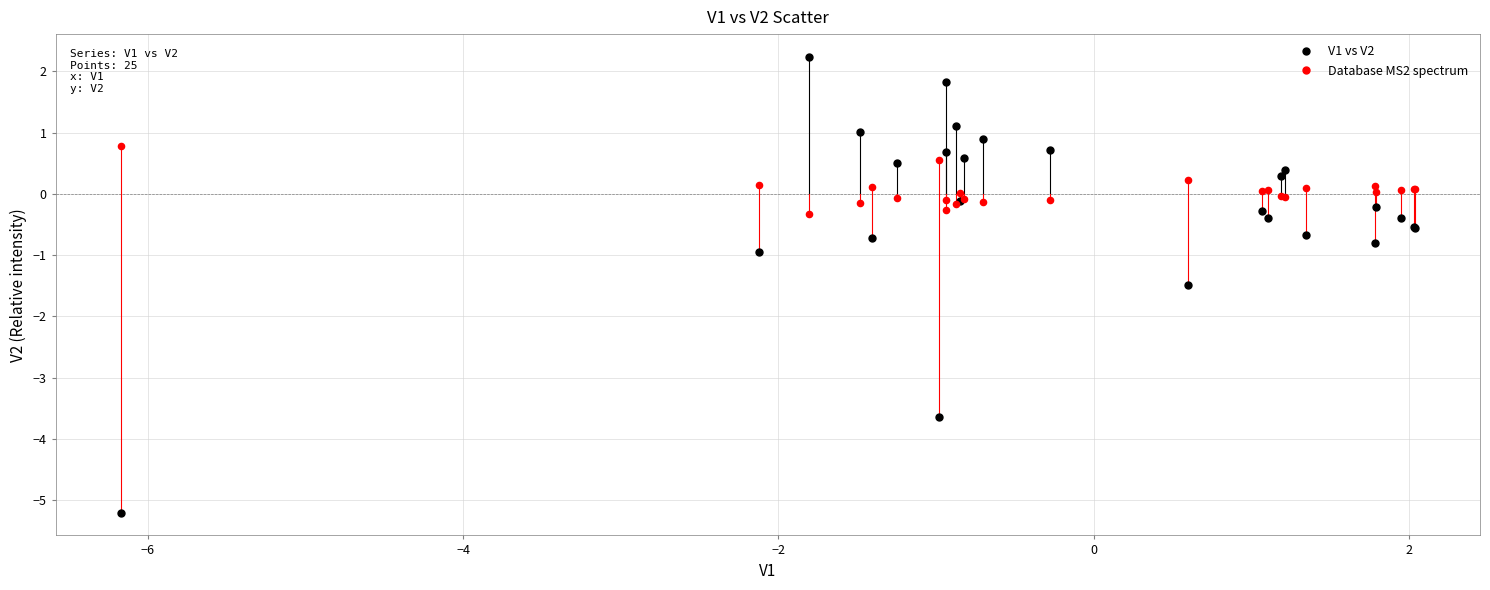

Which series reaches the maximum Y coordinate?

V1 vs V2